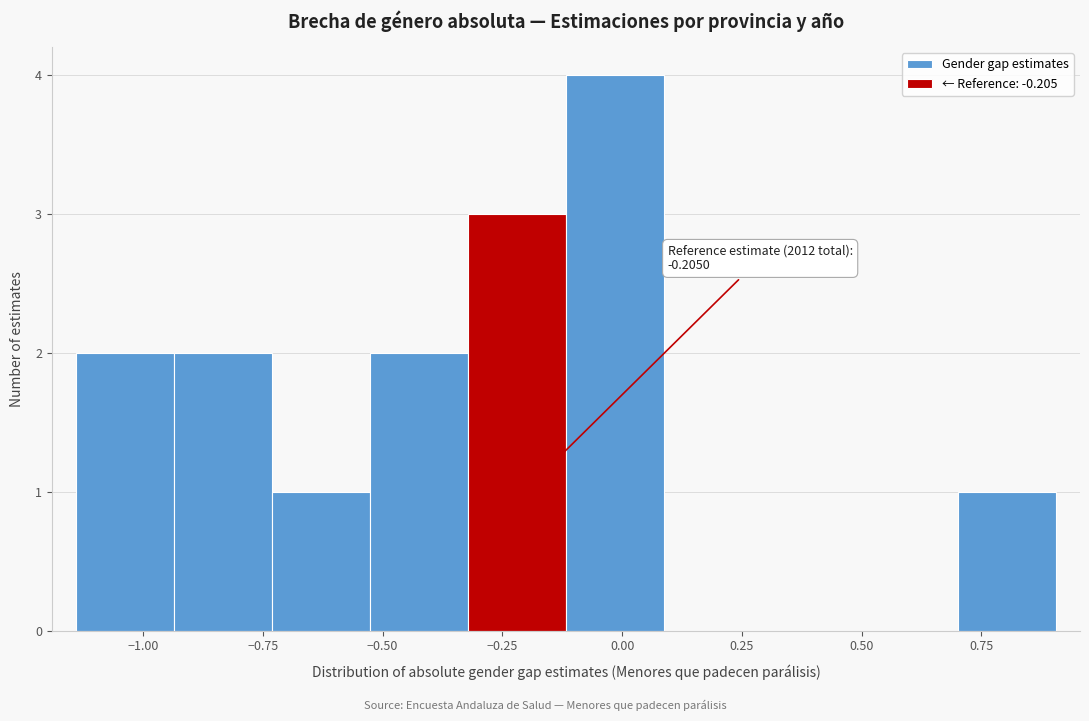

Over which range of the x-axis is the bar tallest?

-0.10 to 0.10